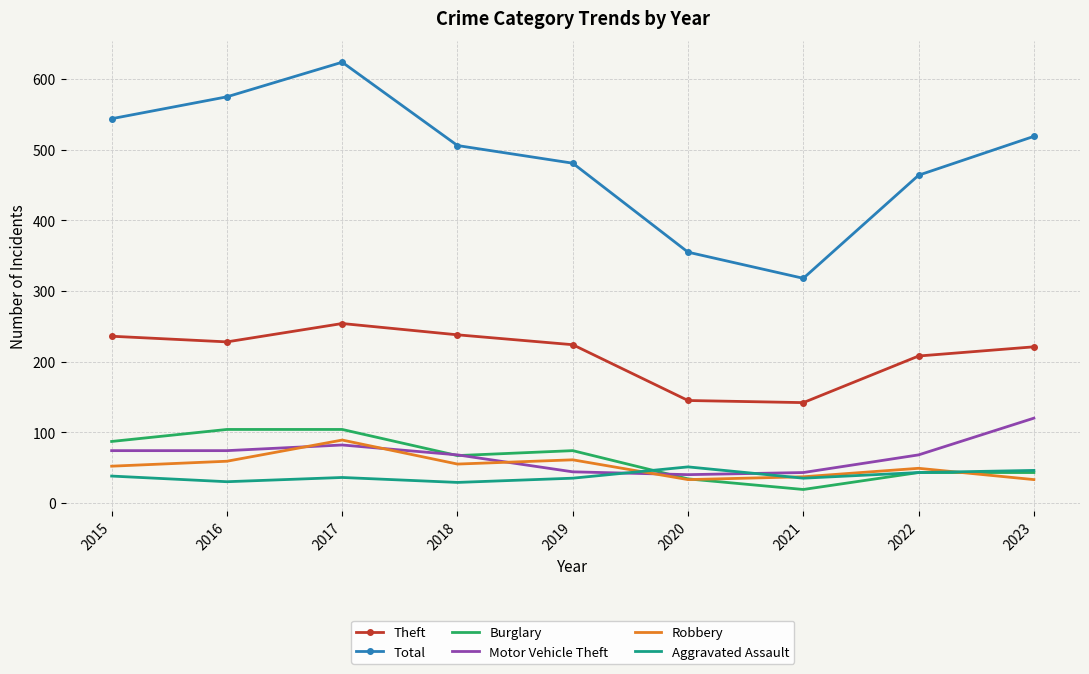

Which series has the widest spread of values?

Total